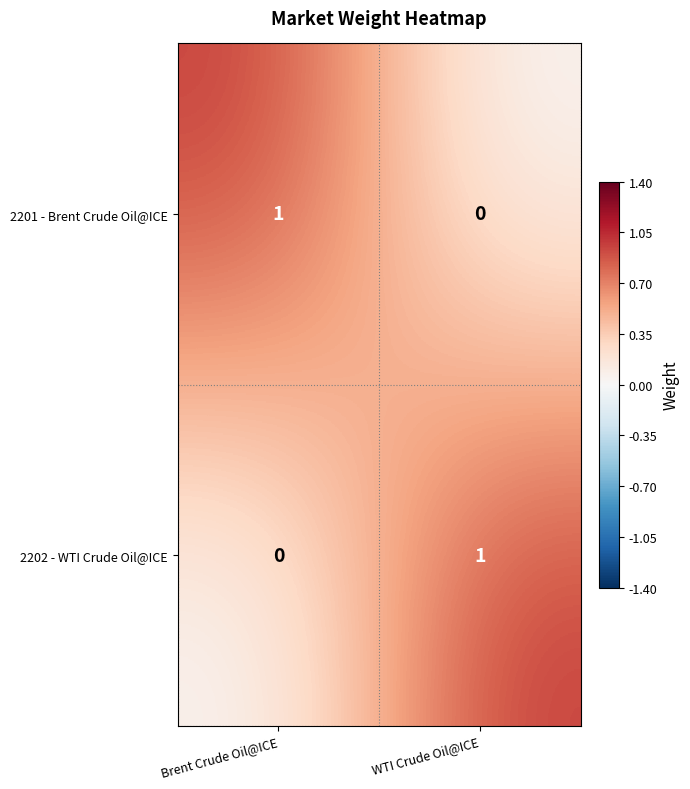

At which label is 2201 - Brent Crude Oil@ICE closest to 0?

WTI Crude Oil@ICE